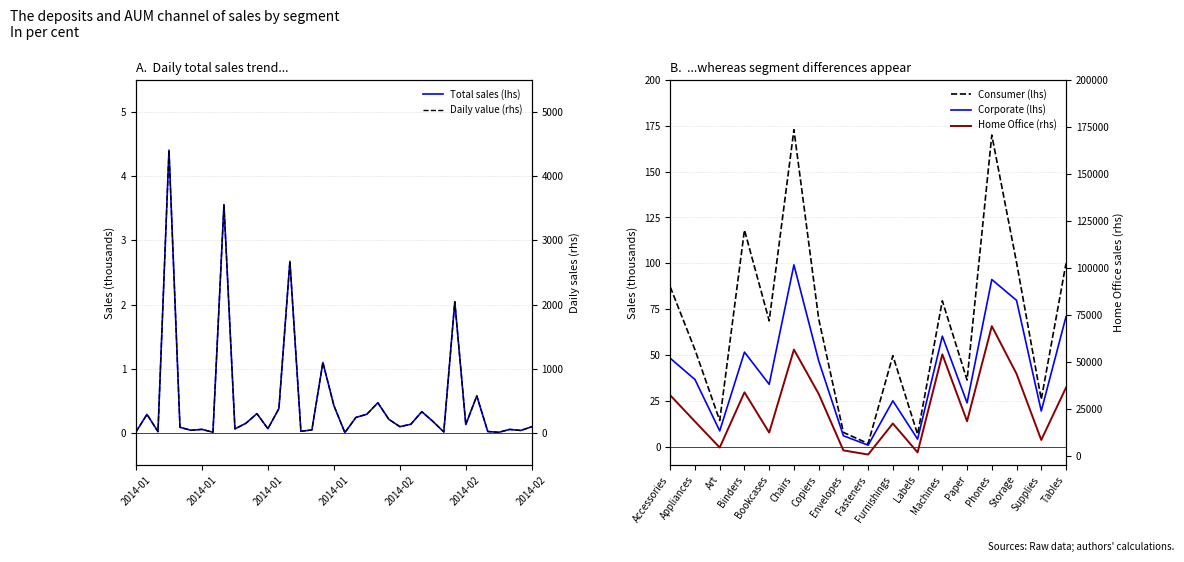

What position from the left is 3?

4